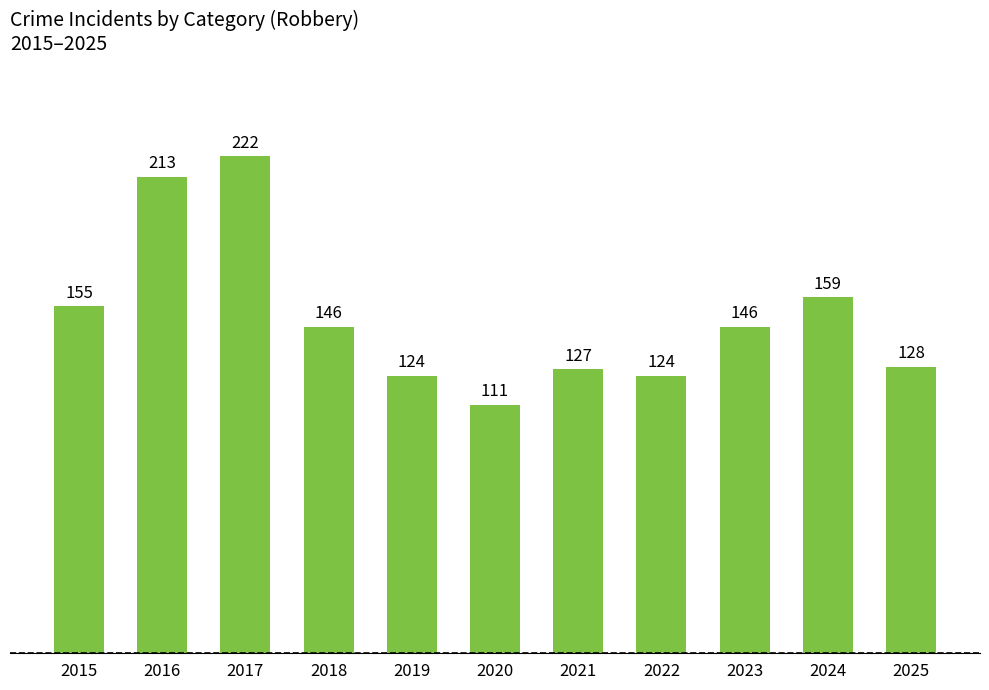

What is the sum of all values?

1655